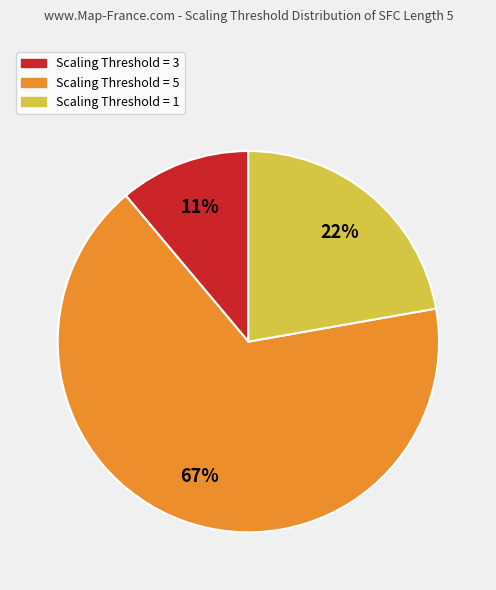

Rank the categories by value from lowest to highest.

Scaling Threshold = 3, Scaling Threshold = 1, Scaling Threshold = 5